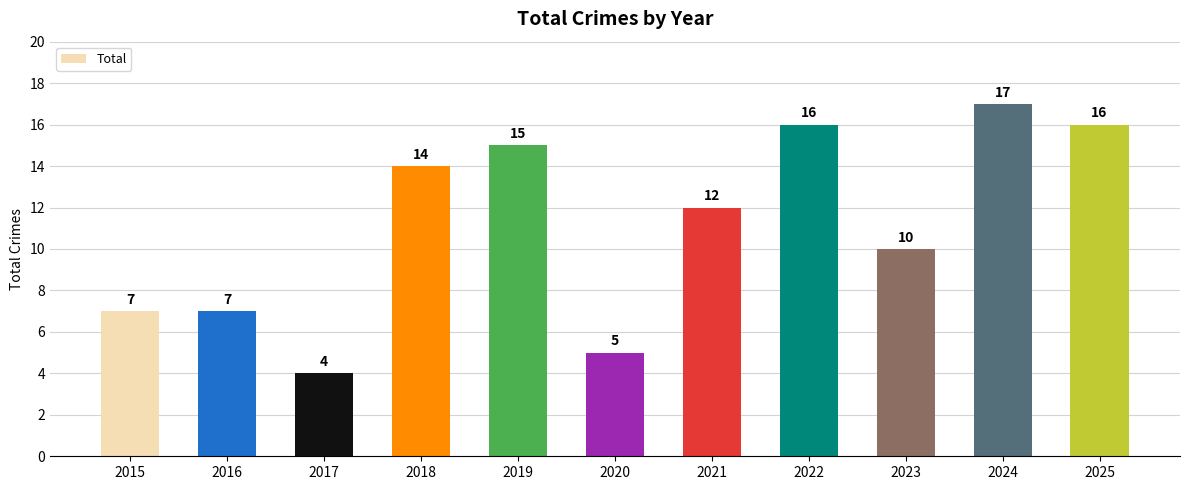

What is the maximum value shown in the chart?

17